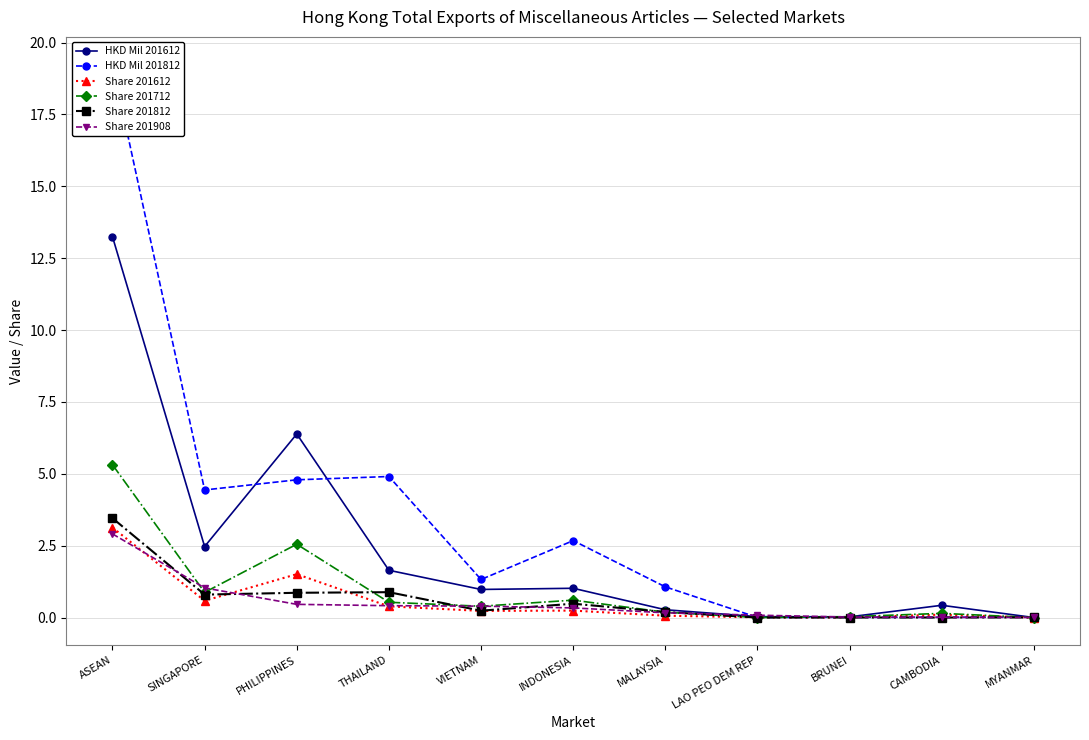

Does the chart have visible grid lines?

Yes